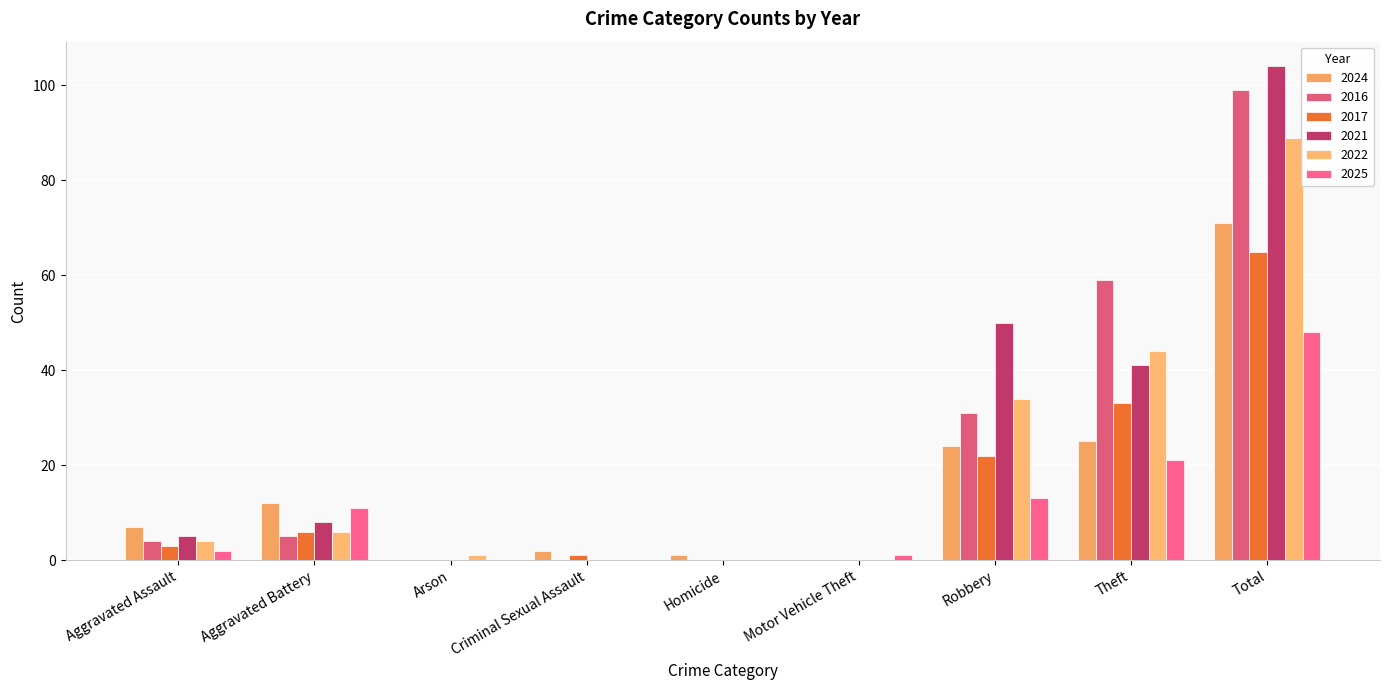

Rank the series by their maximum value, from highest to lowest.

2021, 2016, 2022, 2024, 2017, 2025